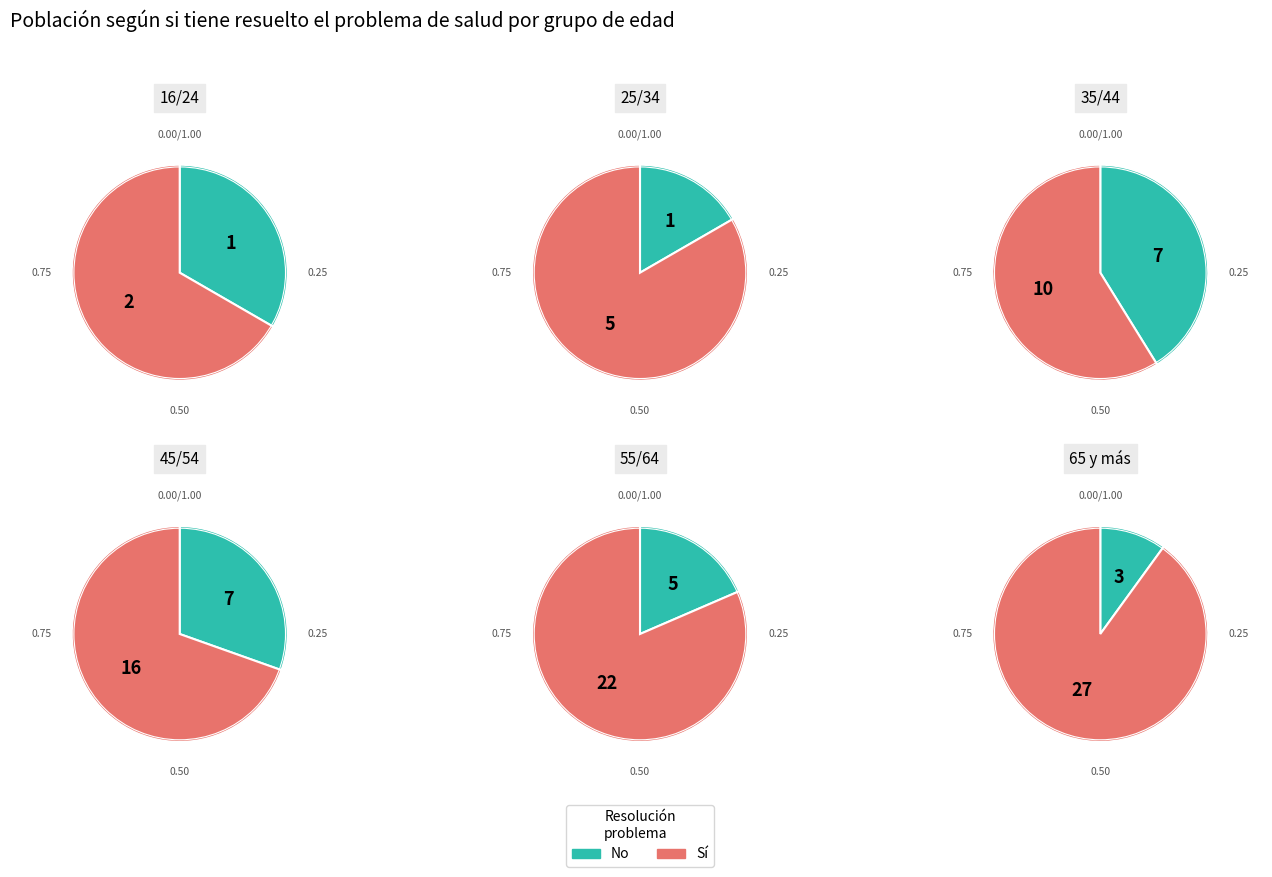

What is the largest slice in the pie chart?

65 y más